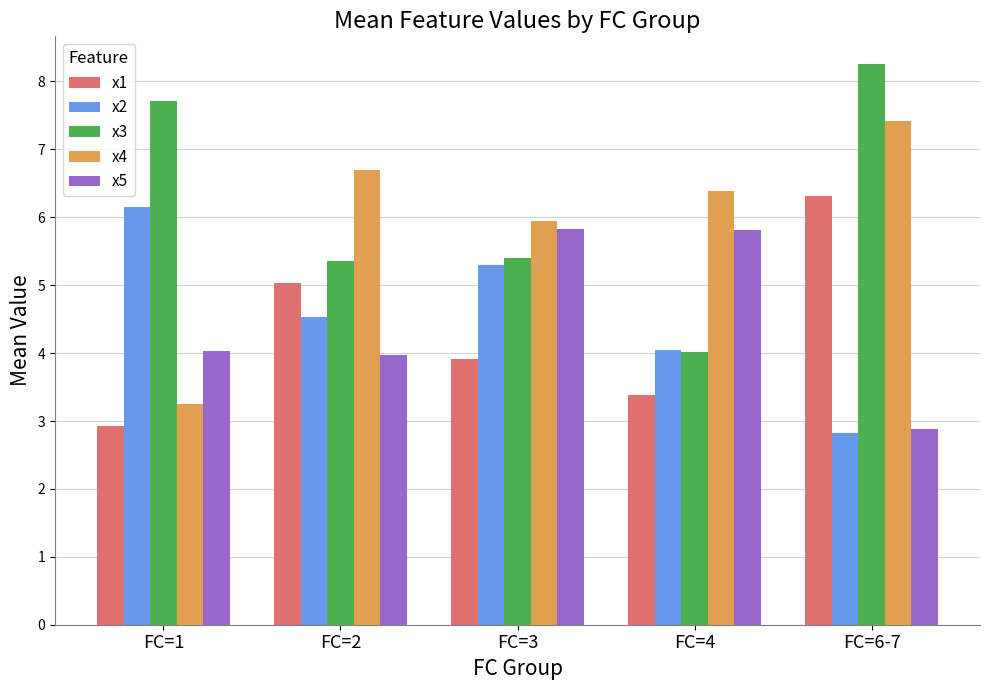

The x3 series shows 12.6 at FC=1. True or false?

False